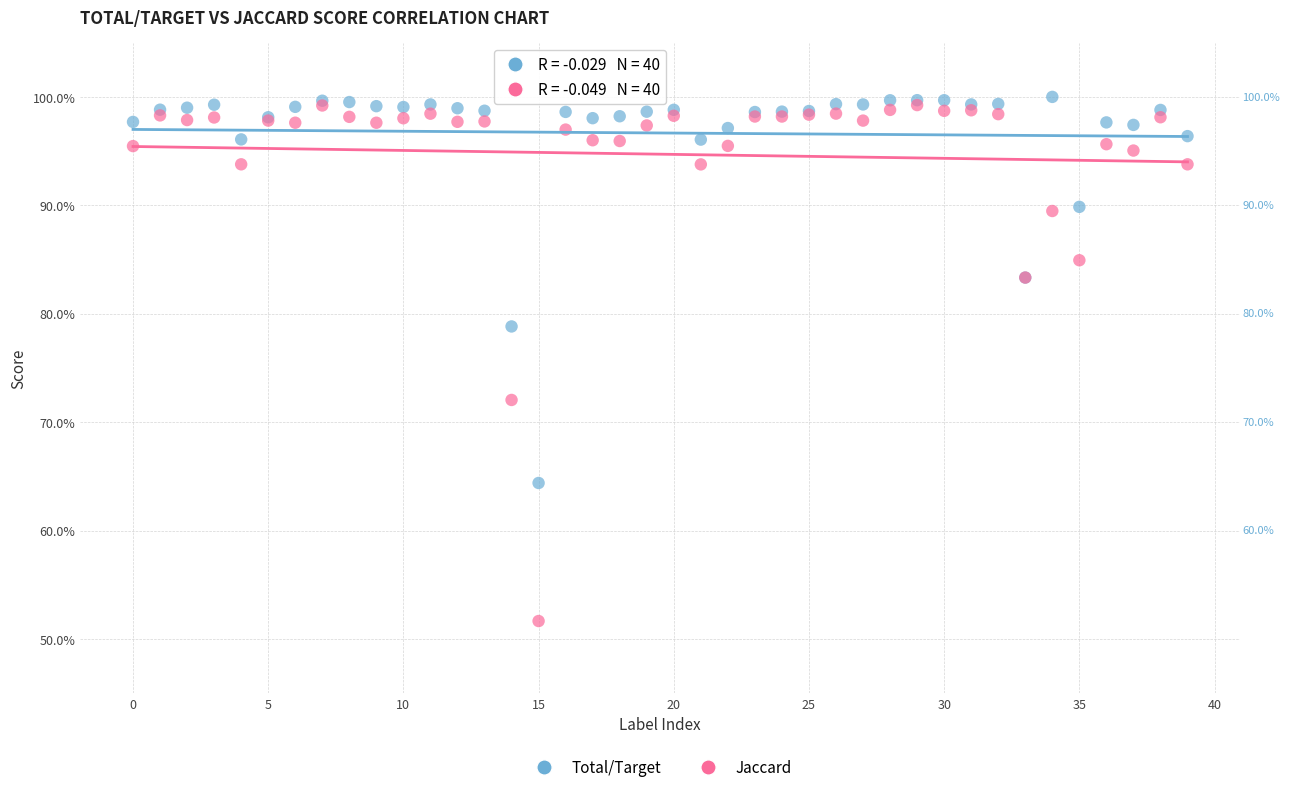

What are all the series names shown in the legend?

Total/Target, Jaccard